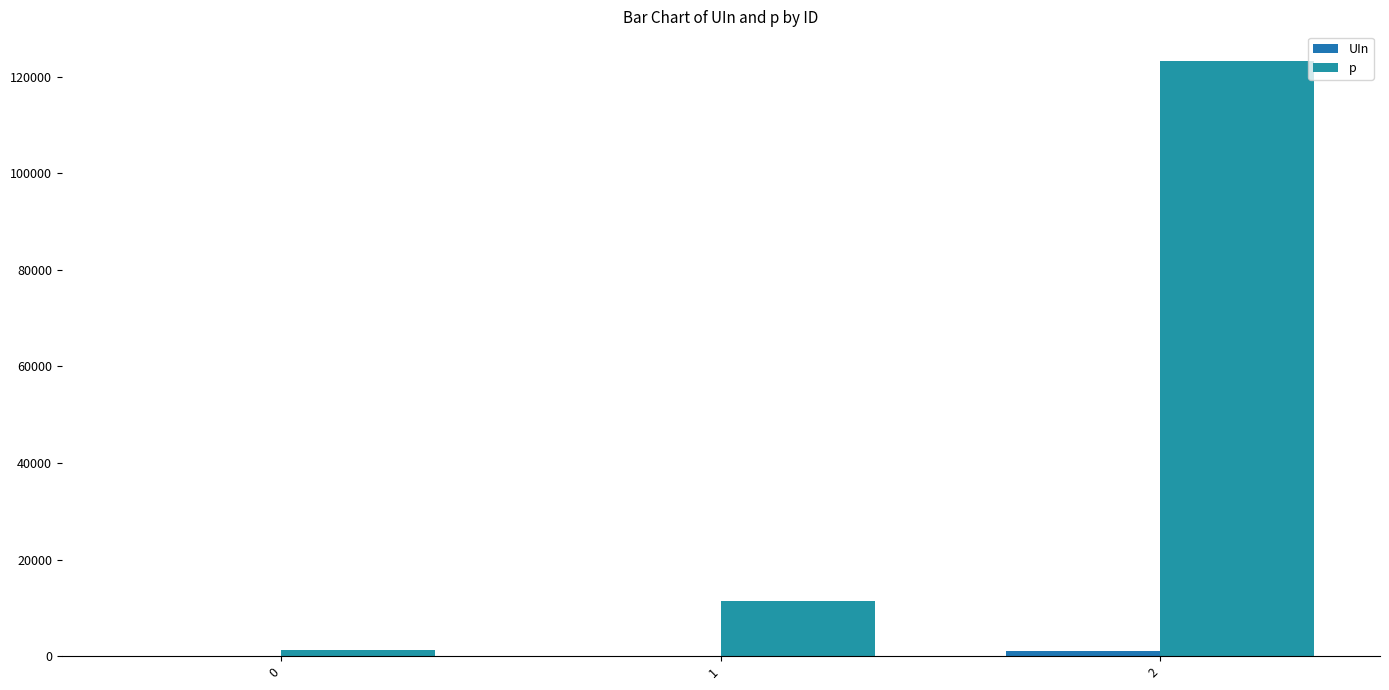

Which series changed the most between 0 and 1?

p